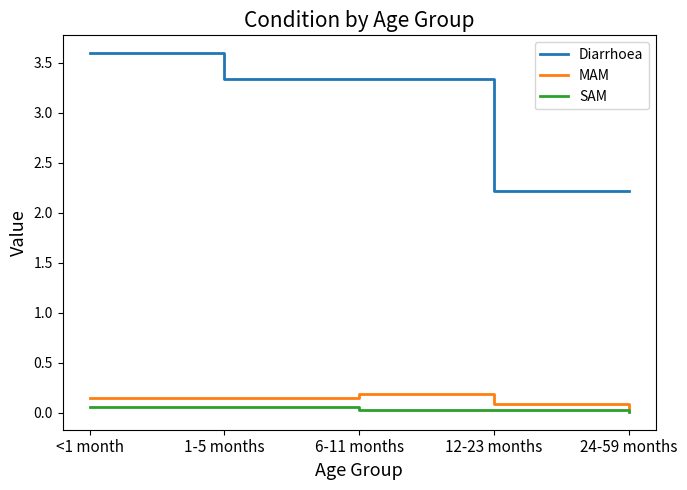

True or false: MAM has more than 1 points higher than both neighbors.

False